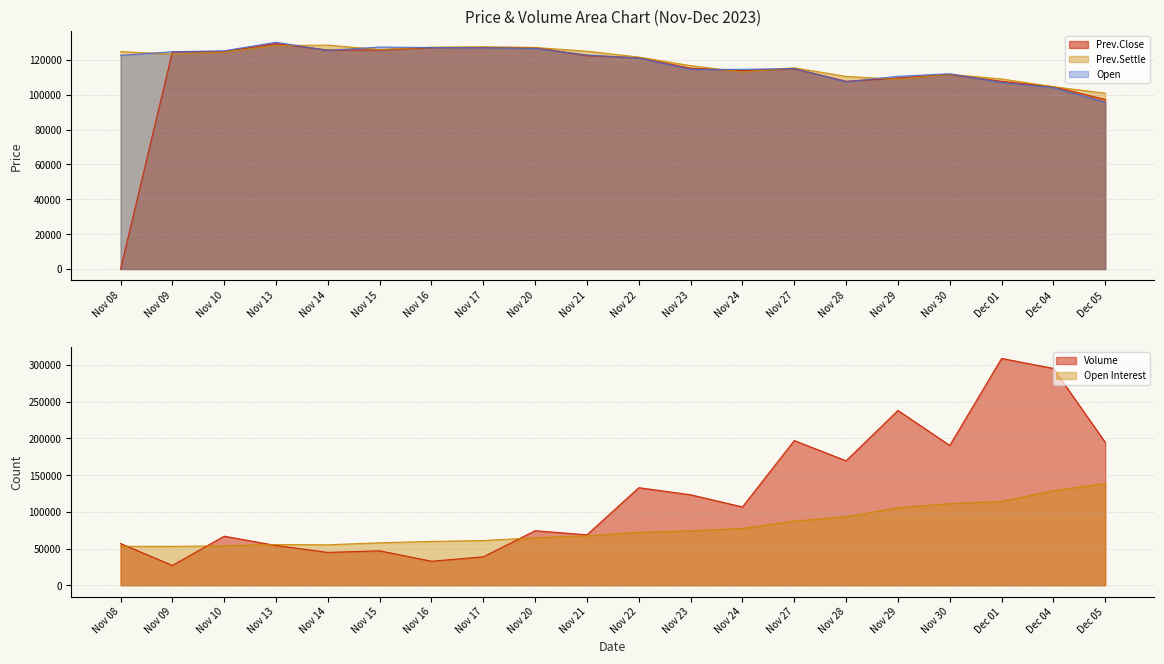

The Open series shows 122500 at Nov 08. True or false?

True